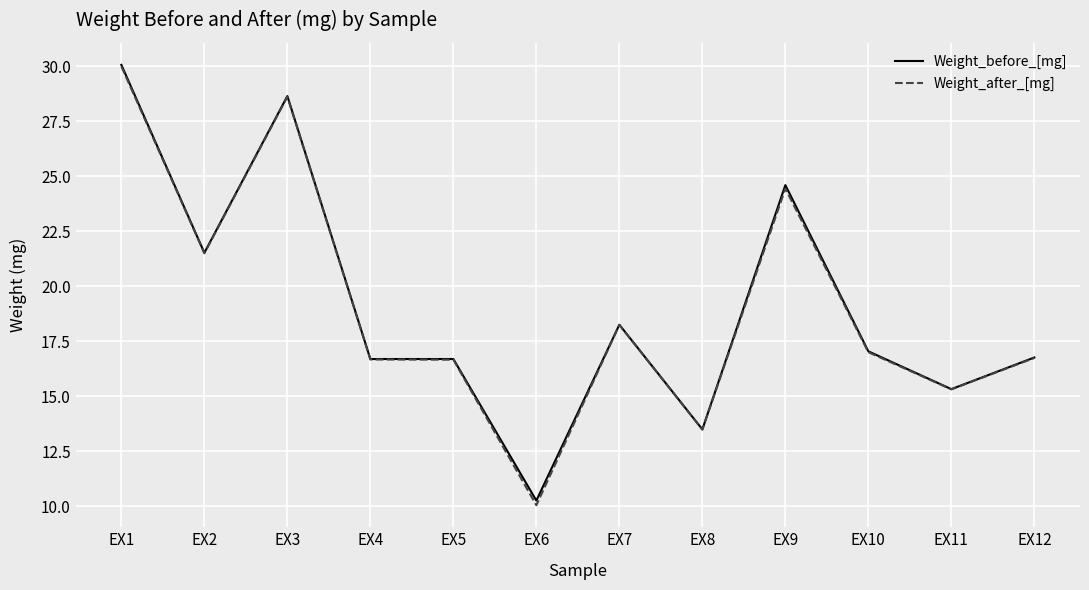

Which label corresponds to the smallest value in the chart?

EX6